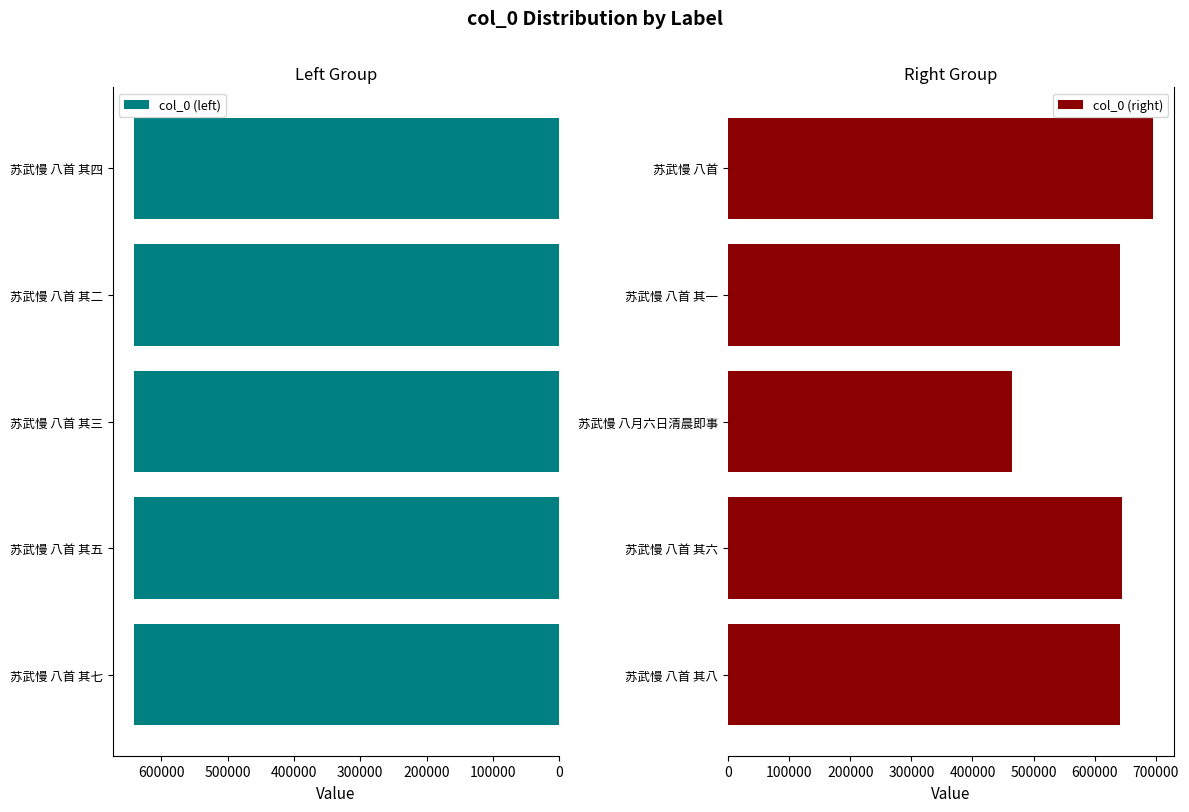

What are all the series names shown in the legend?

col_0 (left), col_0 (right)